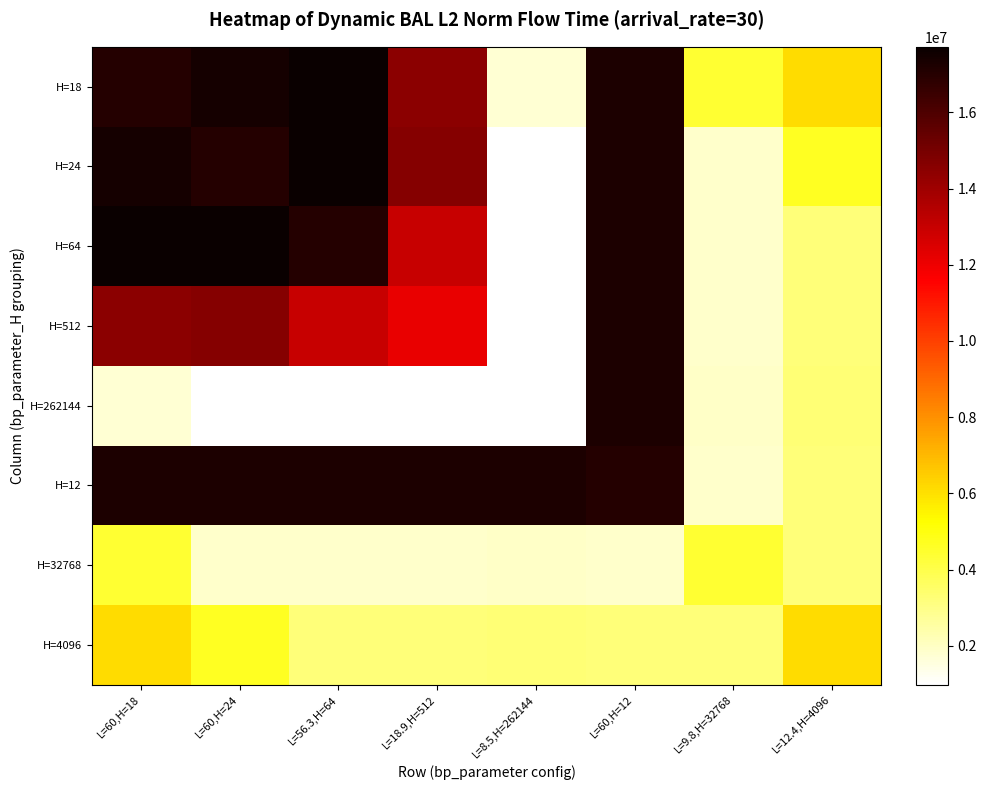

Reading left to right, transcribe all the data shown in this chart.

H=18: L=60,H=18=17047995.3	L=60,H=24=17434638.1	L=56.3,H=64=17718080.4	L=18.9,H=512=14514075.0	L=8.5,H=262144=1751458.2	L=60,H=12=17239627.2	L=9.8,H=32768=4443786.0	L=12.4,H=4096=6130197.7
H=24: L=60,H=18=17434638.1	L=60,H=24=17047995.3	L=56.3,H=64=17718080.4	L=18.9,H=512=14593407.1	L=8.5,H=262144=981574.6	L=60,H=12=17239627.2	L=9.8,H=32768=1895563.0	L=12.4,H=4096=4706680.4
H=64: L=60,H=18=17718080.4	L=60,H=24=17718080.4	L=56.3,H=64=17047995.3	L=18.9,H=512=12945761.5	L=8.5,H=262144=981536.1	L=60,H=12=17239627.2	L=9.8,H=32768=1896507.0	L=12.4,H=4096=3252061.9
H=512: L=60,H=18=14514075.0	L=60,H=24=14593407.1	L=56.3,H=64=12945761.5	L=18.9,H=512=12131404.3	L=8.5,H=262144=1006561.3	L=60,H=12=17239627.2	L=9.8,H=32768=1896436.7	L=12.4,H=4096=3256472.9
H=262144: L=60,H=18=1751458.2	L=60,H=24=981574.6	L=56.3,H=64=981536.1	L=18.9,H=512=1006561.3	L=8.5,H=262144=1044703.7	L=60,H=12=17239627.2	L=9.8,H=32768=1933081.9	L=12.4,H=4096=3275926.3
H=12: L=60,H=18=17239627.2	L=60,H=24=17239627.2	L=56.3,H=64=17239627.2	L=18.9,H=512=17239627.2	L=8.5,H=262144=17239627.2	L=60,H=12=17047995.3	L=9.8,H=32768=1895501.1	L=12.4,H=4096=3247565.4
H=32768: L=60,H=18=4443786.0	L=60,H=24=1895563.0	L=56.3,H=64=1896507.0	L=18.9,H=512=1896436.7	L=8.5,H=262144=1933081.9	L=60,H=12=1895501.1	L=9.8,H=32768=4443786.0	L=12.4,H=4096=3247565.4
H=4096: L=60,H=18=6130197.7	L=60,H=24=4706680.4	L=56.3,H=64=3252061.9	L=18.9,H=512=3256472.9	L=8.5,H=262144=3275926.3	L=60,H=12=3247565.4	L=9.8,H=32768=3247565.4	L=12.4,H=4096=6130197.7